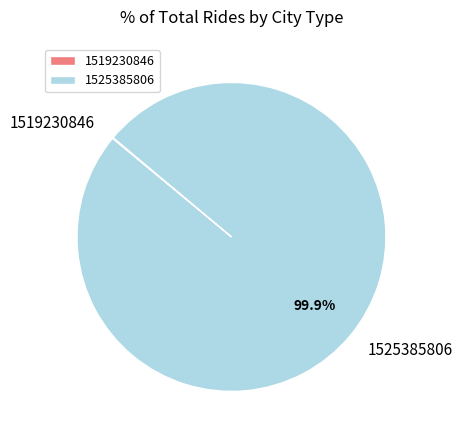

To the nearest percent, what is the average slice percentage?

50%